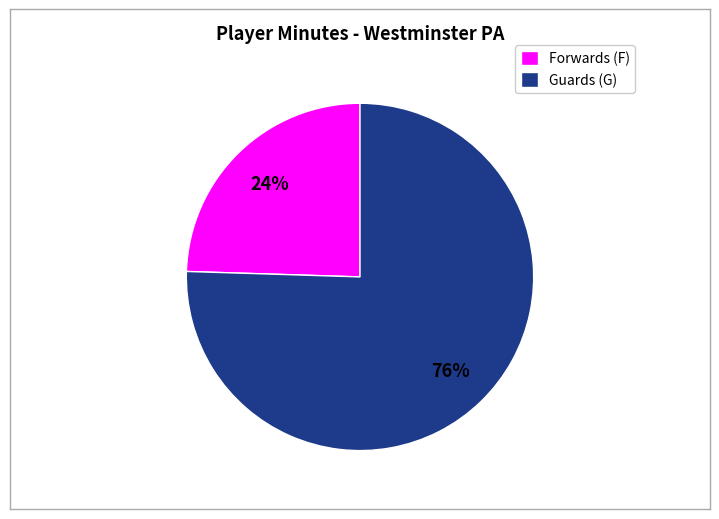

Does Forwards (F) account for over 50% of the chart?

No